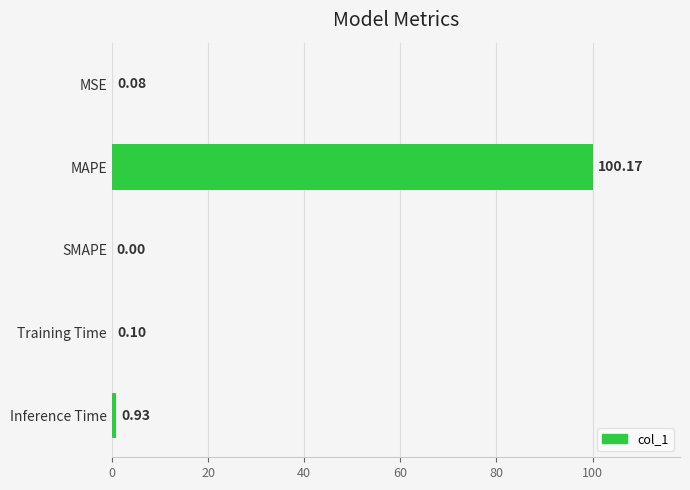

Between MSE and Inference Time, which is larger?

Inference Time